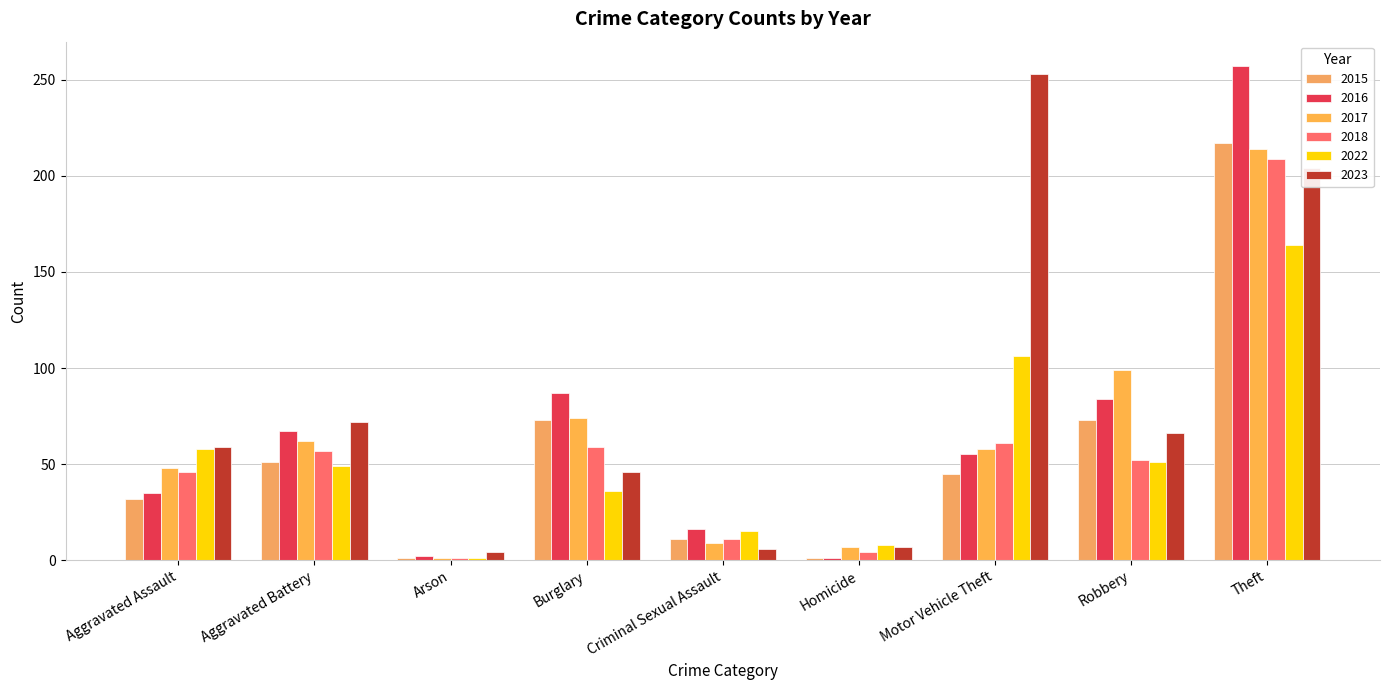

What position from the right is Arson?

7